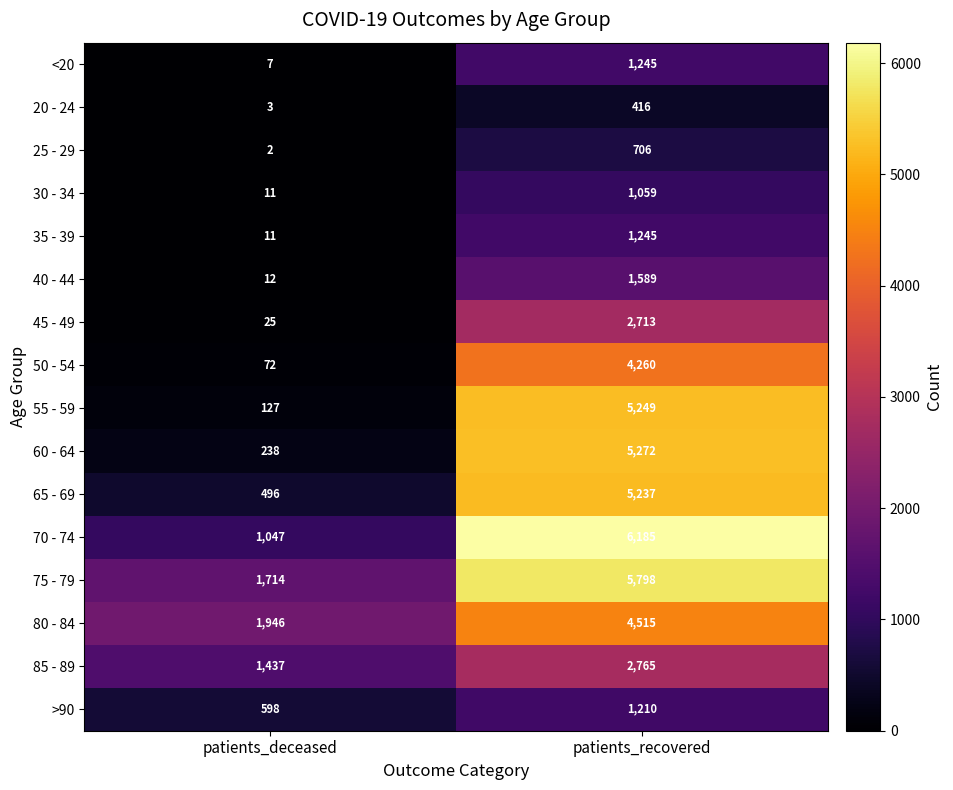

What is the difference between the 40 - 44 values at patients_recovered and patients_deceased?

1577